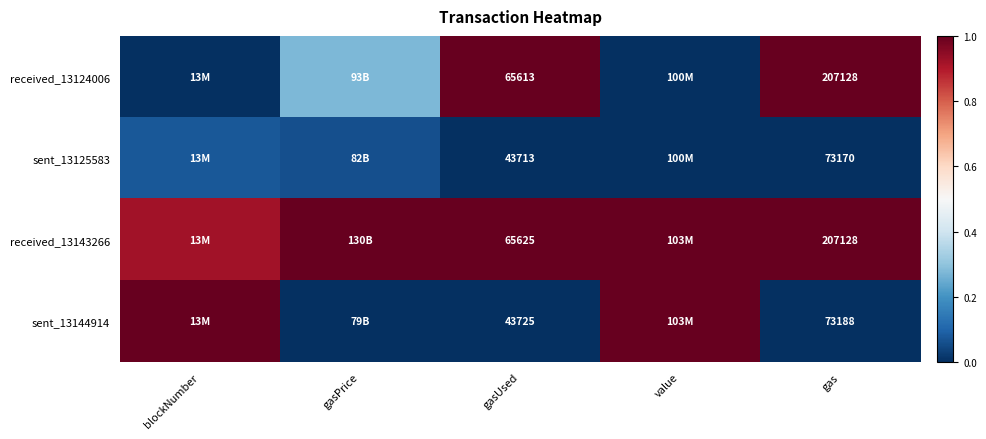

Is the value of received_13143266 at gasUsed greater than the value of sent_13125583 at gasUsed?

Yes